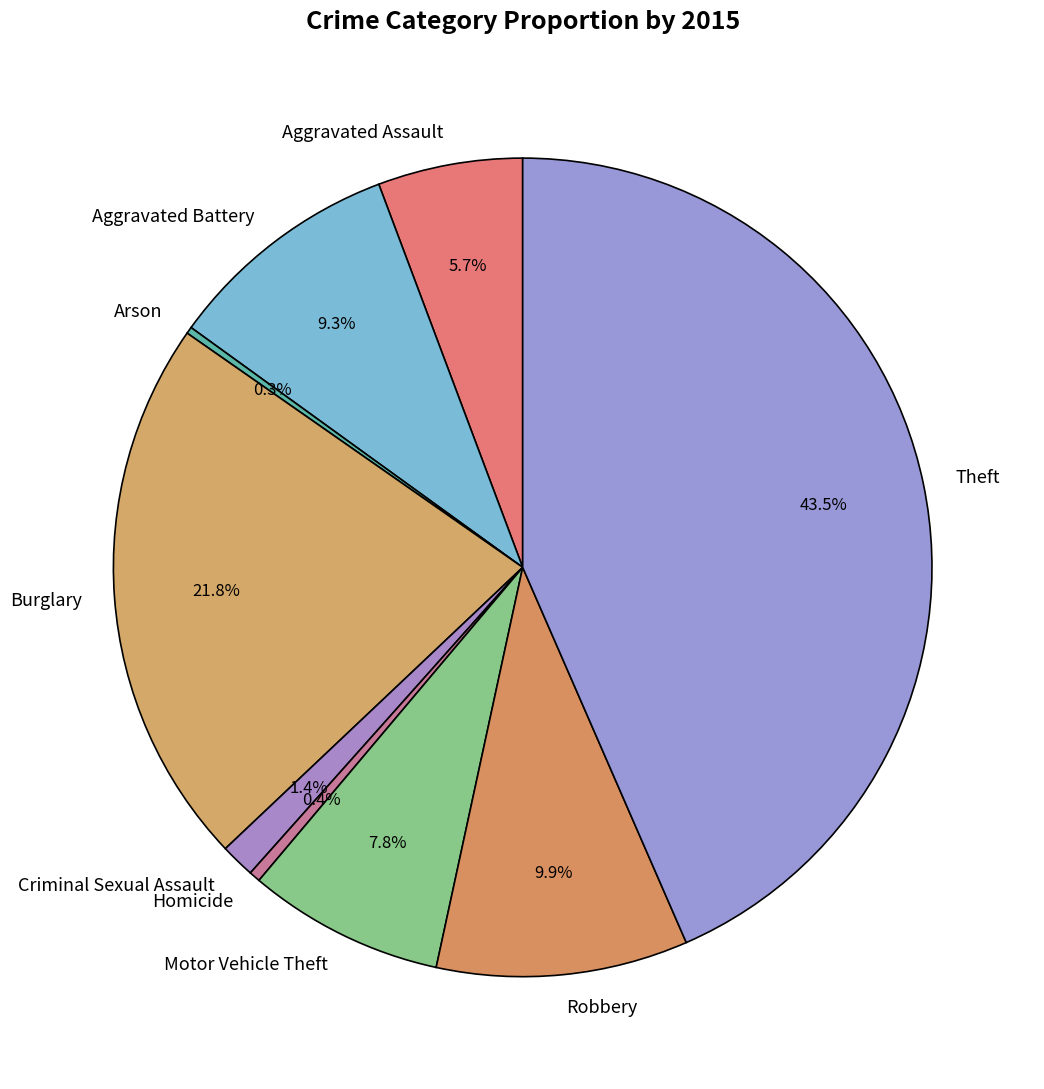

Which slice is the largest?

Theft